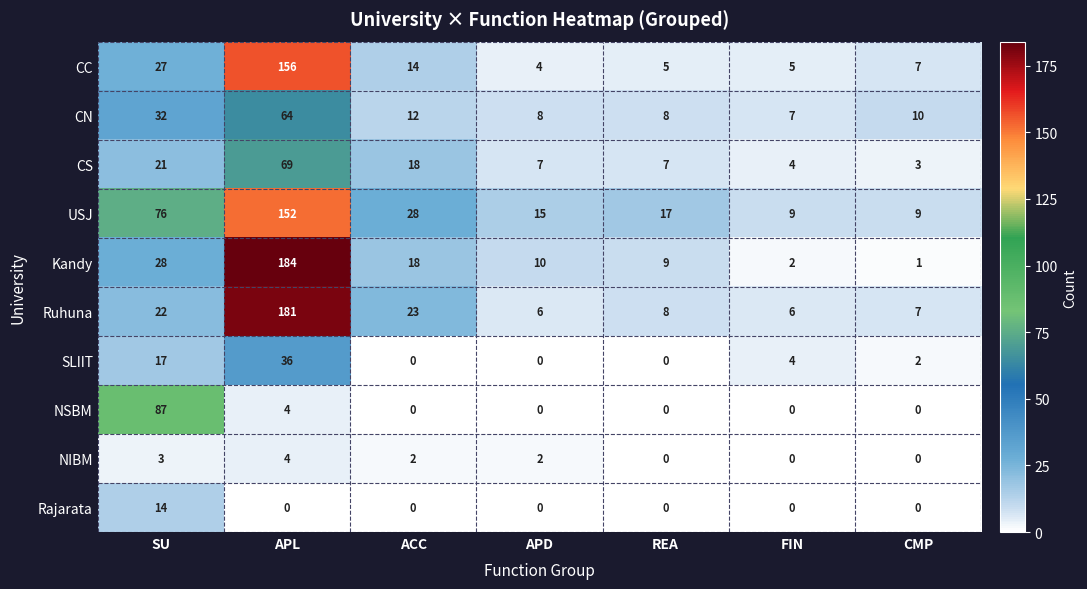

Which series has the largest total across all categories?

USJ